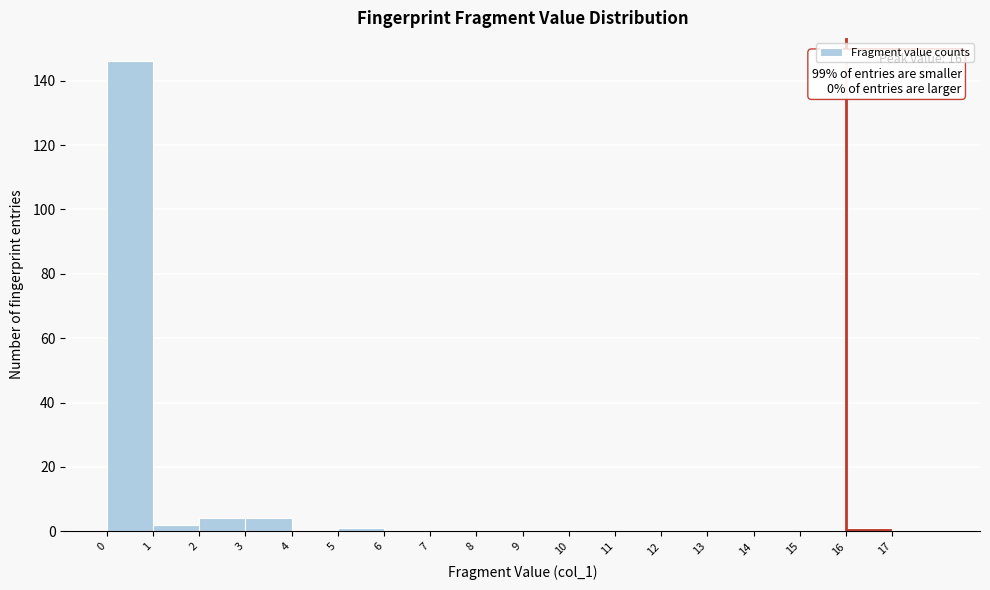

Over which range of the x-axis is the bar tallest?

0 to 1